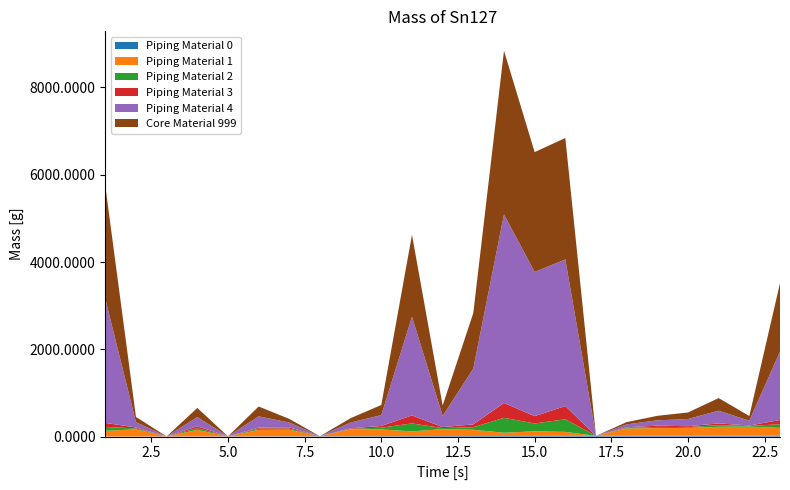

Reading left to right, what are all the values shown in this chart?

col_3: 1=1.0	2=2.0	3=3.0	4=4.0	5=5.0	6=6.0	7=7.0	8=8.0	9=9.0	10=10.0	11=11.0	12=12.0	13=13.0	14=14.0	15=15.0	16=16.0	17=17.0	18=18.0	19=19.0	20=20.0	21=21.0	22=22.0	23=23.0
col_17: 1=131.6	2=164.4	3=0.0	4=149.0	5=0.0	6=146.8	7=150.1	8=0.0	9=159.8	10=153.9	11=108.0	12=158.6	13=142.5	14=74.4	15=105.7	16=91.4	17=0.0	18=168.9	19=175.0	20=178.0	21=203.1	22=206.4	23=176.6
col_18: 1=89.3	2=20.8	3=0.0	4=41.3	5=0.0	6=29.8	7=26.3	8=0.0	9=9.8	10=40.5	11=182.3	12=23.5	13=59.8	14=341.5	15=180.3	16=288.8	17=0.0	18=13.0	19=28.3	20=19.5	21=38.0	22=13.8	23=83.8
col_19: 1=91.5	2=21.0	3=0.0	4=42.8	5=0.0	6=21.7	7=28.0	8=0.0	9=11.5	10=39.3	11=183.7	12=23.7	13=64.2	14=341.0	15=167.3	16=303.5	17=0.0	18=13.8	19=27.8	20=20.0	21=40.2	22=11.5	23=96.0
col_20: 1=2841.2	2=122.1	3=0.0	4=210.0	5=0.0	6=259.4	7=110.6	8=0.0	9=131.3	10=249.1	11=2261.0	12=255.8	13=1280.1	14=4319.1	15=3303.9	16=3359.2	17=0.0	18=65.8	19=122.5	20=164.6	21=291.3	22=109.8	23=1568.4
col_21: 1=2592.2	2=120.5	3=0.0	4=210.0	5=0.0	6=225.8	7=83.2	8=0.0	9=101.3	10=231.4	11=1878.1	12=240.3	13=1273.4	14=3753.3	15=2745.7	16=2782.6	17=0.0	18=52.6	19=103.2	20=150.3	21=288.5	22=108.1	23=1568.4